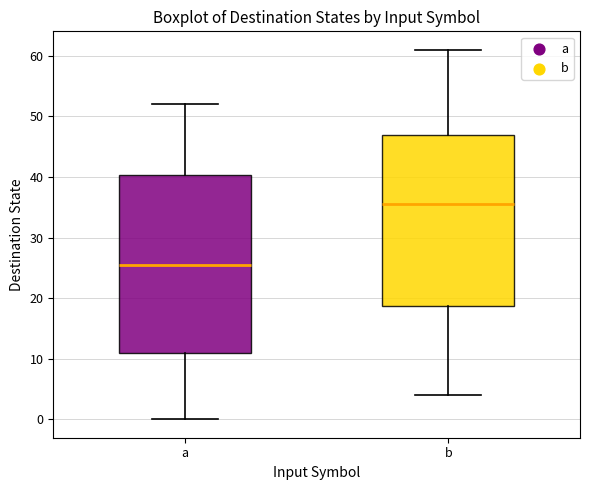

Reading left to right, read every box against the y-axis: the position of its median line, the range the box covers, and the ends of its whiskers. The values are not printed on the chart, so give them approximately, as read against the axis.

a: median 26, box 11 to 40, whiskers 0 to 52
b: median 36, box 19 to 47, whiskers 4 to 61